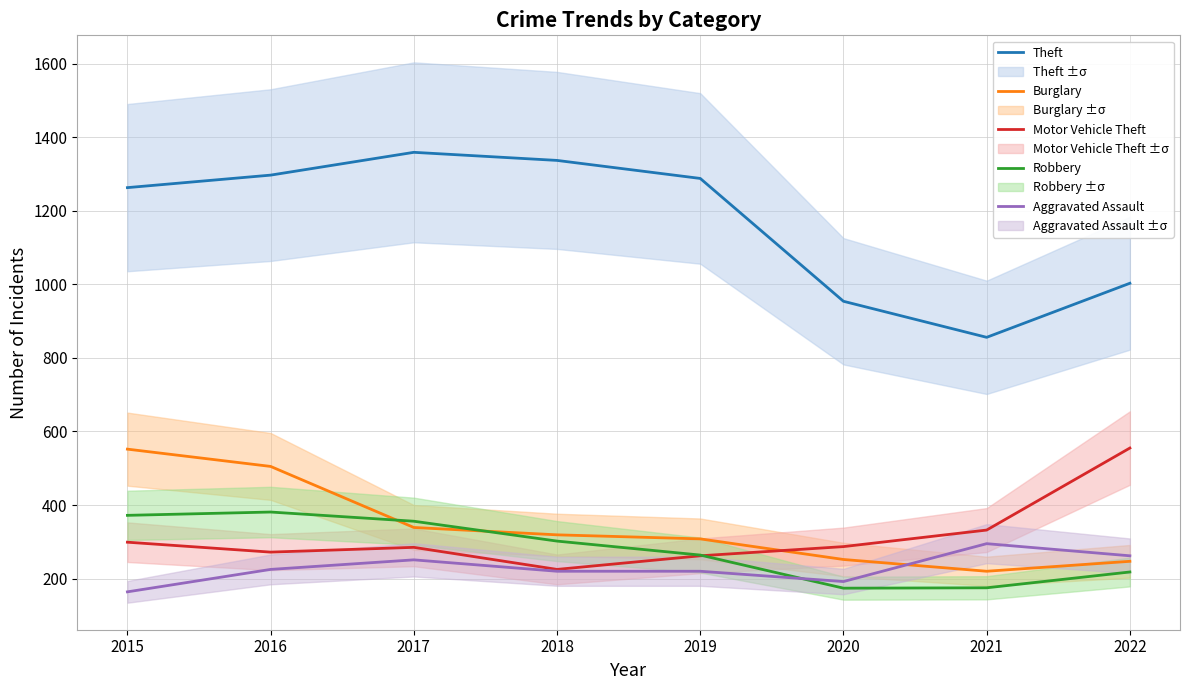

Between 2020 and 2015, which is larger?

2015